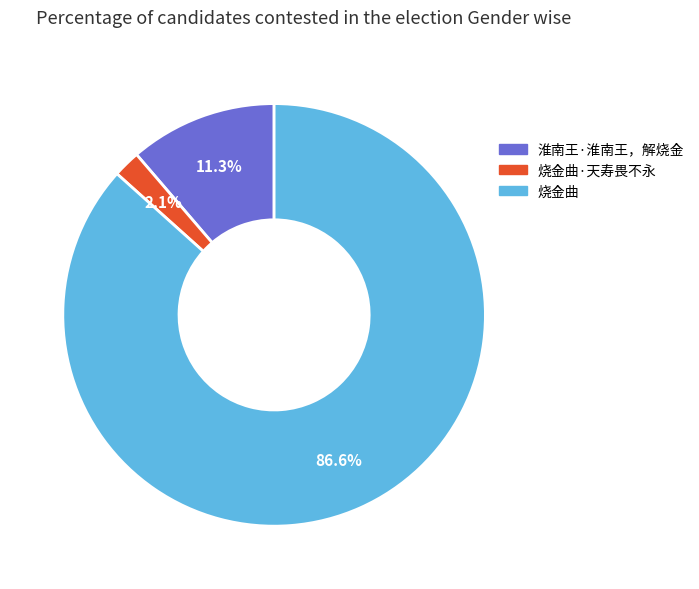

Does any single category account for the majority?

Yes